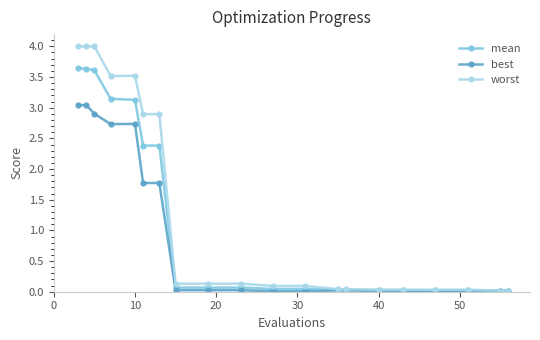

List the series in order of their overall mean, highest first.

worst, mean, best